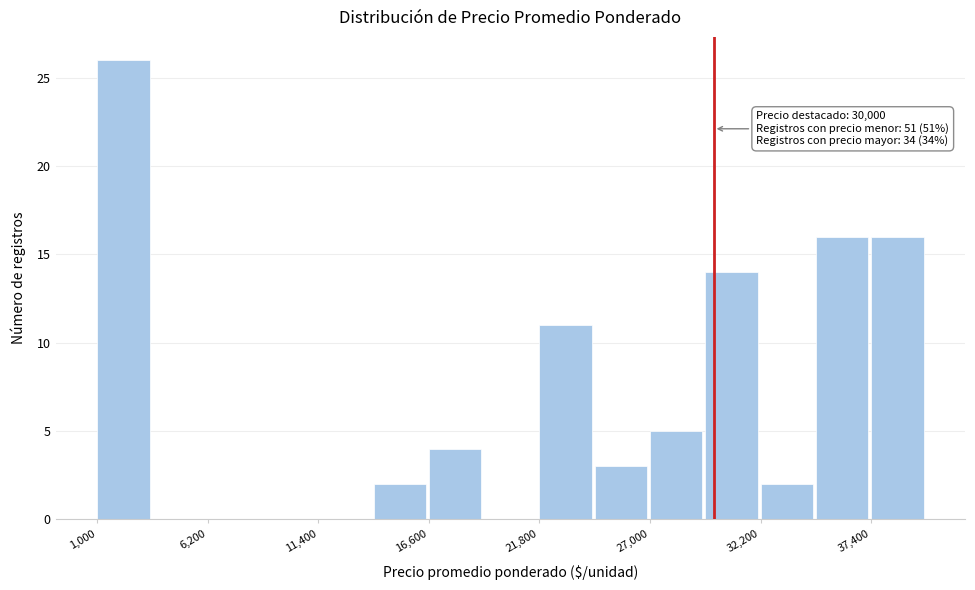

Read against the x-axis, roughly where is the centre of the tallest bar?

2000